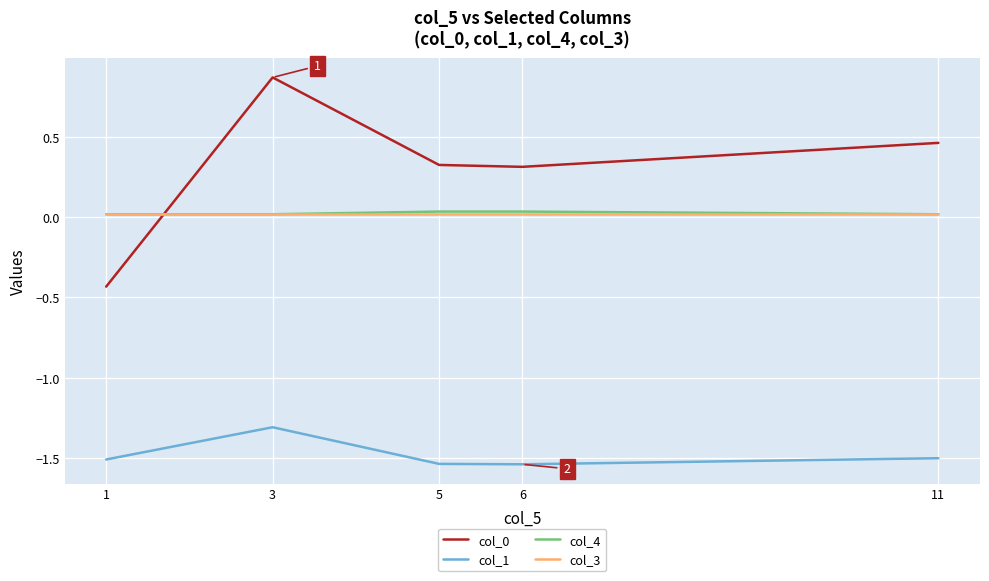

What is the sum of all col_1 values?

-7.4